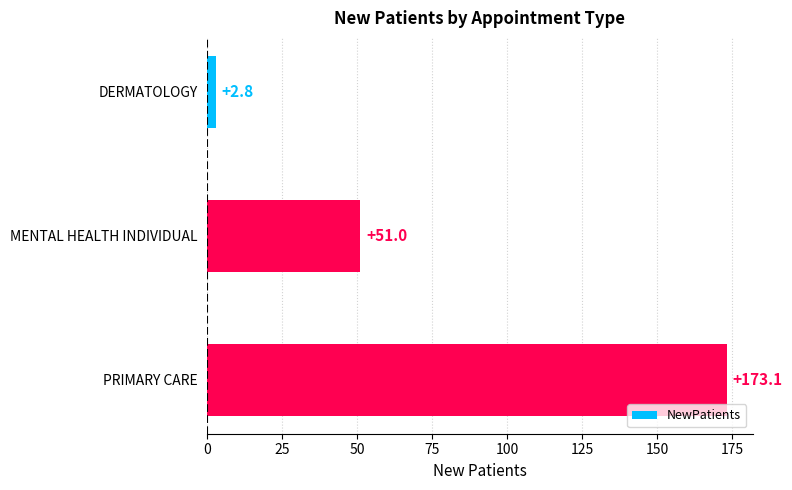

What is the ratio of the value at PRIMARY CARE to the value at MENTAL HEALTH INDIVIDUAL?

3.4